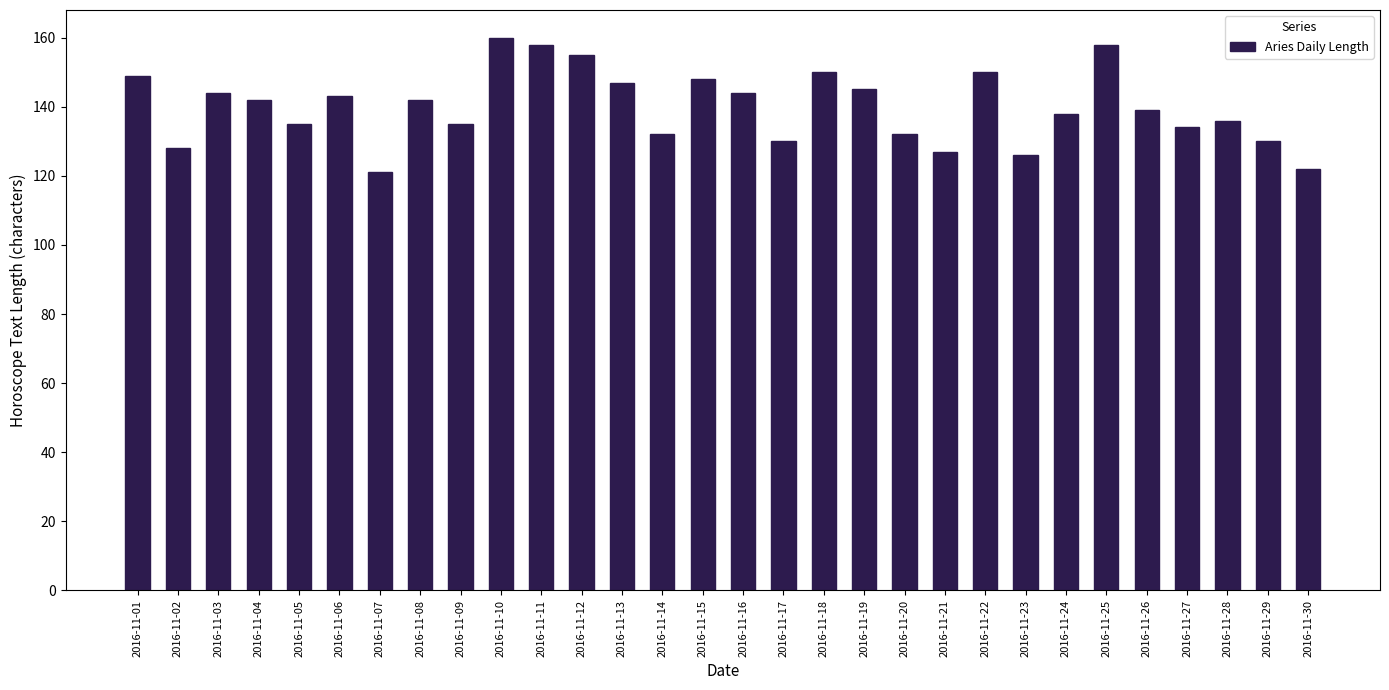

What is the change in value from 2016-11-18 to 2016-11-29?

-20